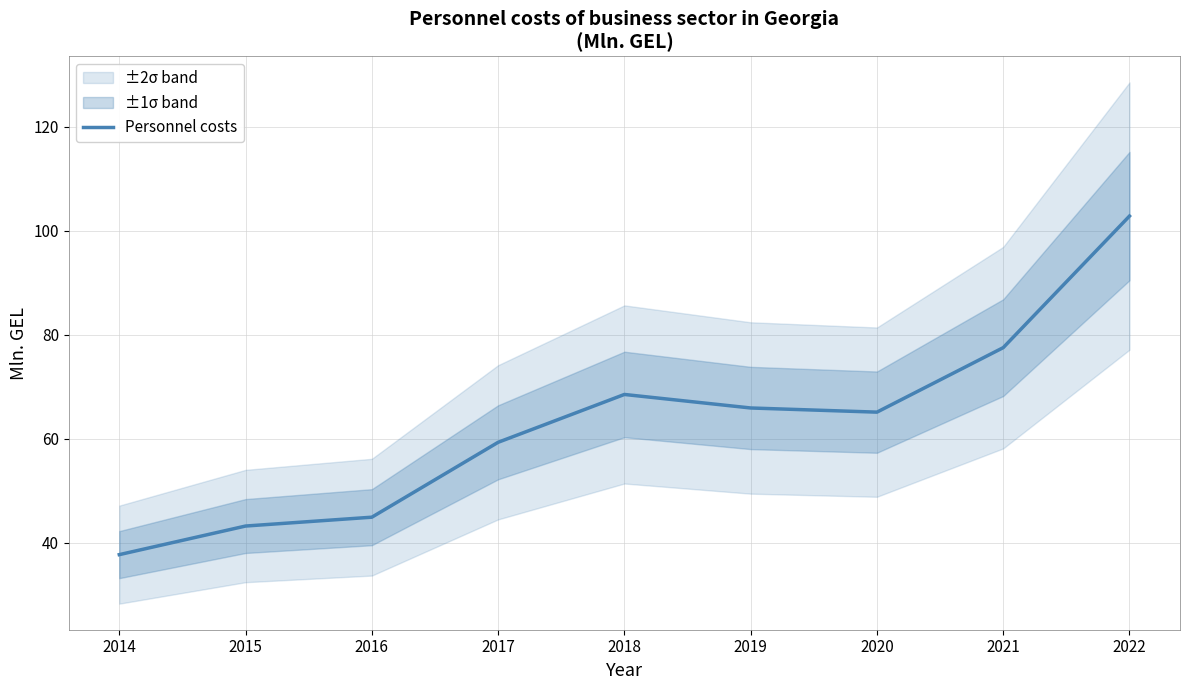

The chart shows a value of 19.9 at 2015. True or false?

False